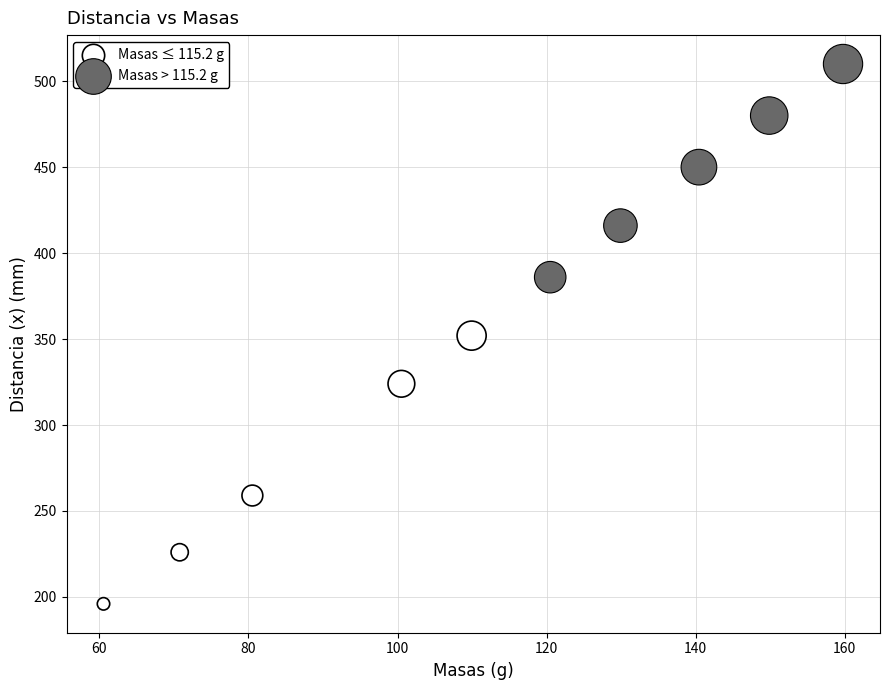

Which series reaches the minimum Y coordinate?

Masas ≤ 115.2 g